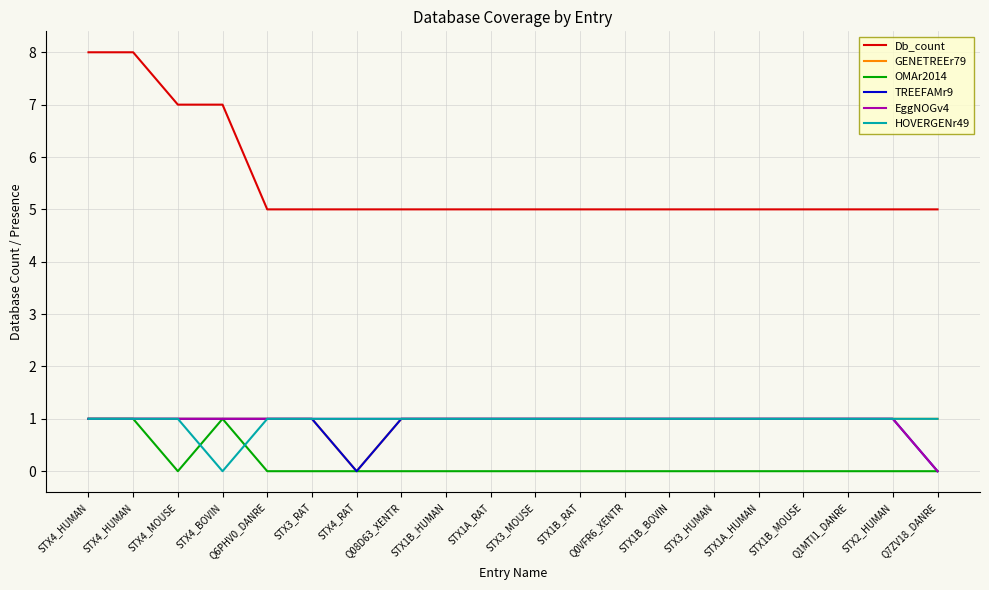

What are all the series names shown in the legend?

Db_count, GENETREEr79, OMAr2014, TREEFAMr9, EggNOGv4, HOVERGENr49